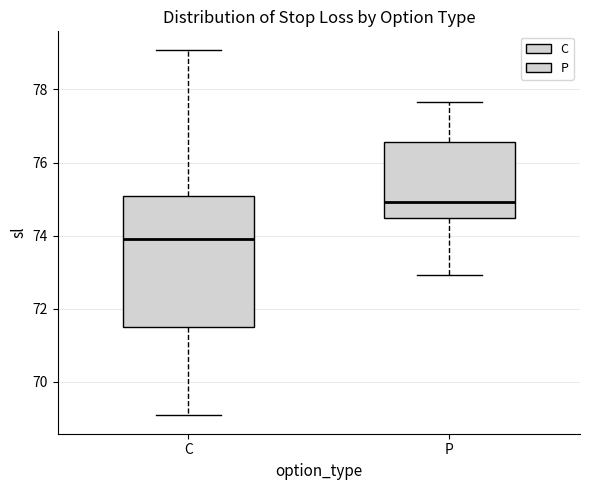

Which box's median line is the highest?

P